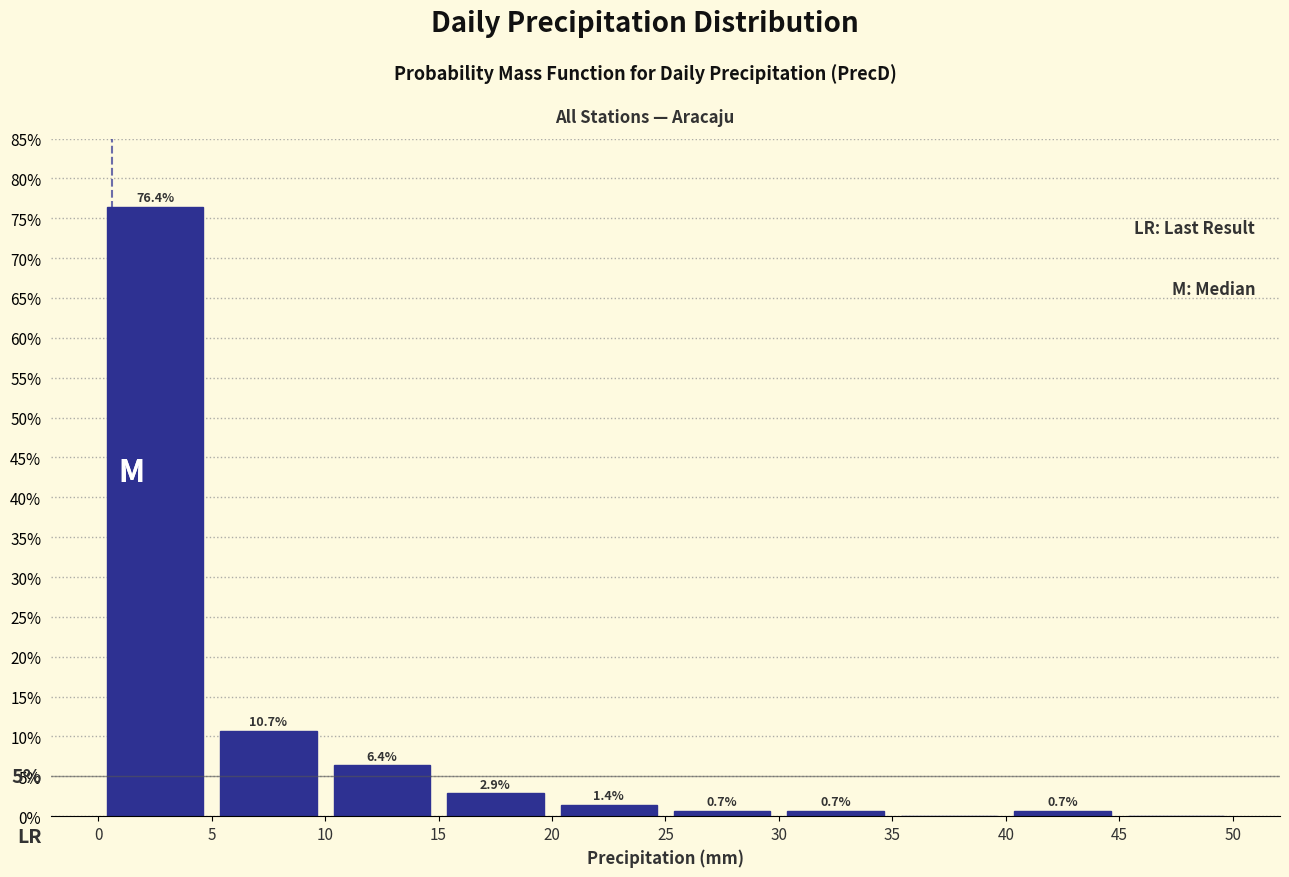

Over which range of the x-axis is the bar tallest?

0 to 5